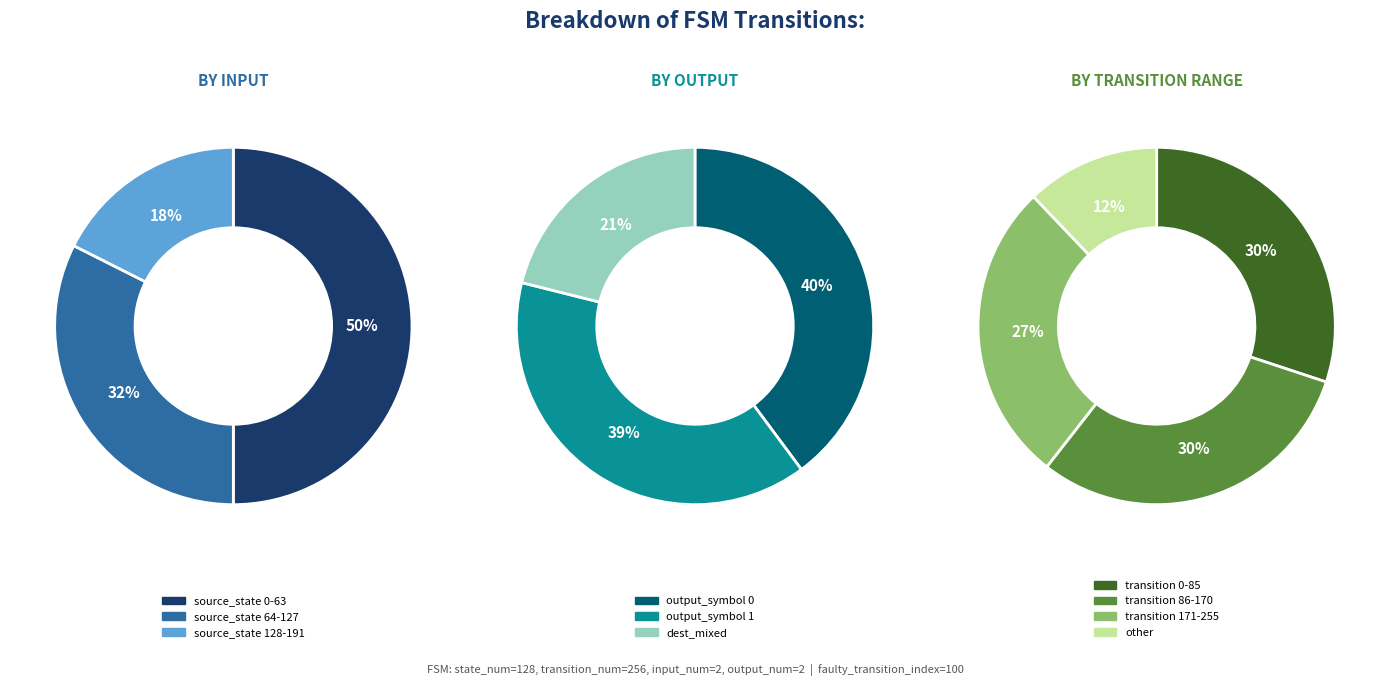

Count the number of slices in the pie.

4